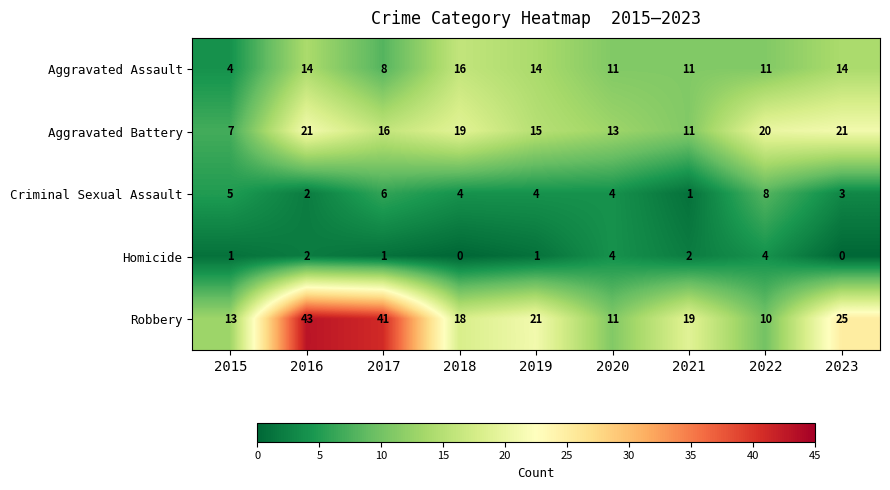

At which category does the chart reach its peak across all series?

2016